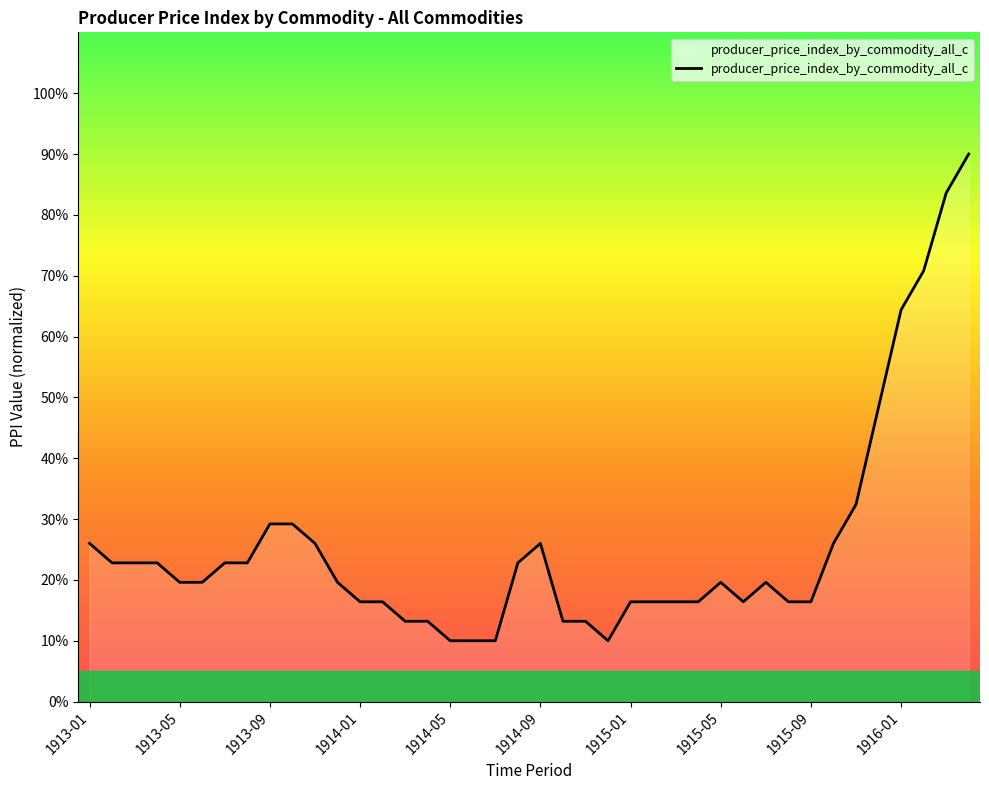

What is the difference between the maximum and minimum values?

80.0